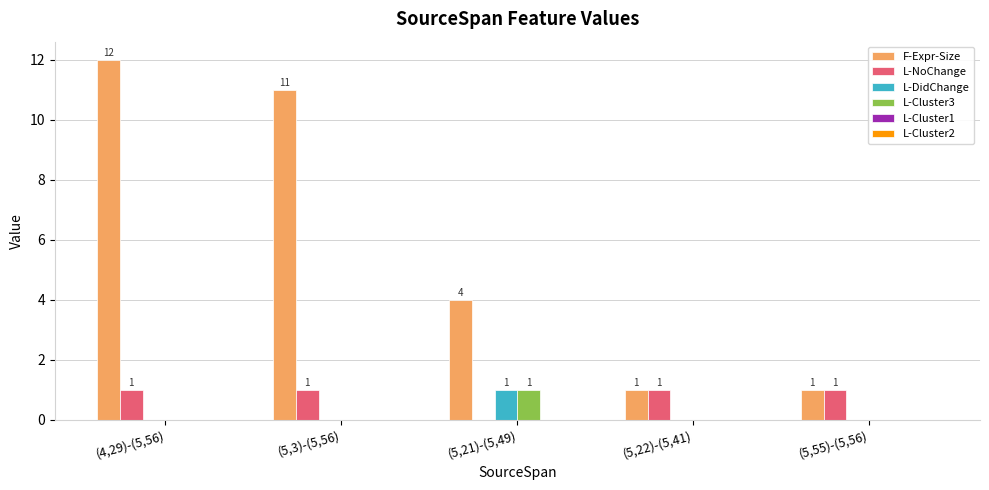

Which label corresponds to the largest value in the chart?

(4,29)-(5,56)